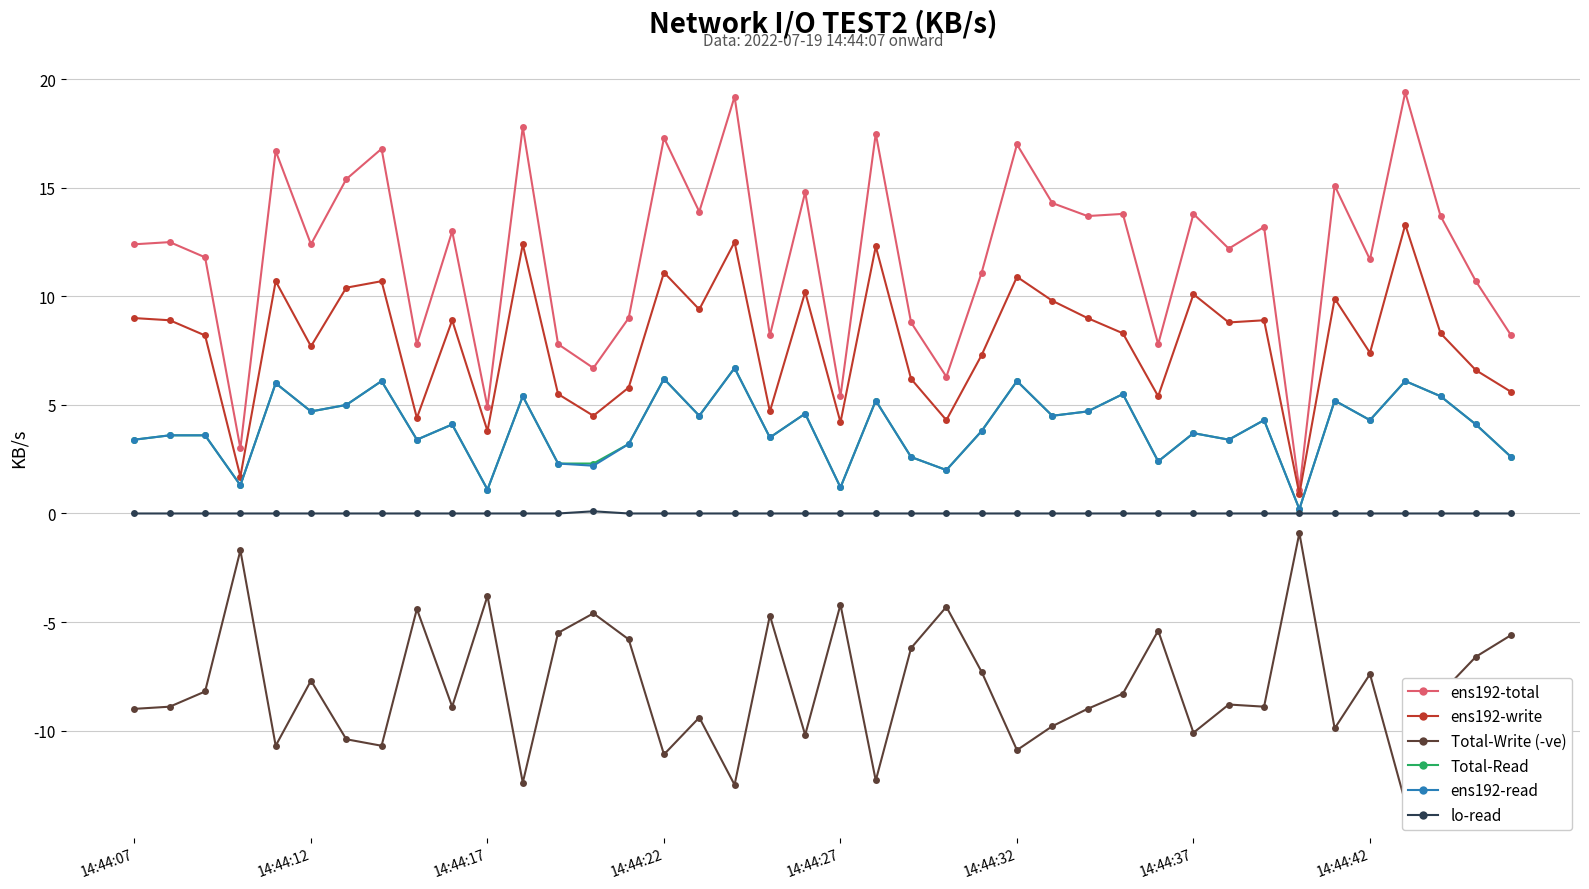

What is the value of the ens192-write point at the 12th from the left?

12.4